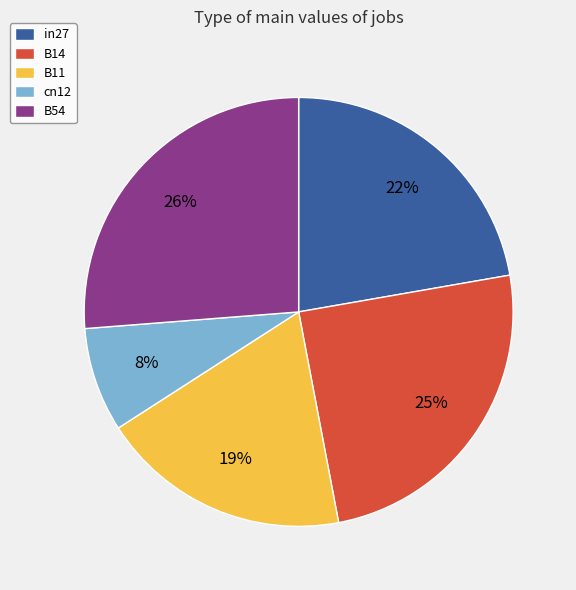

Between cn12 and B11, which is larger?

B11